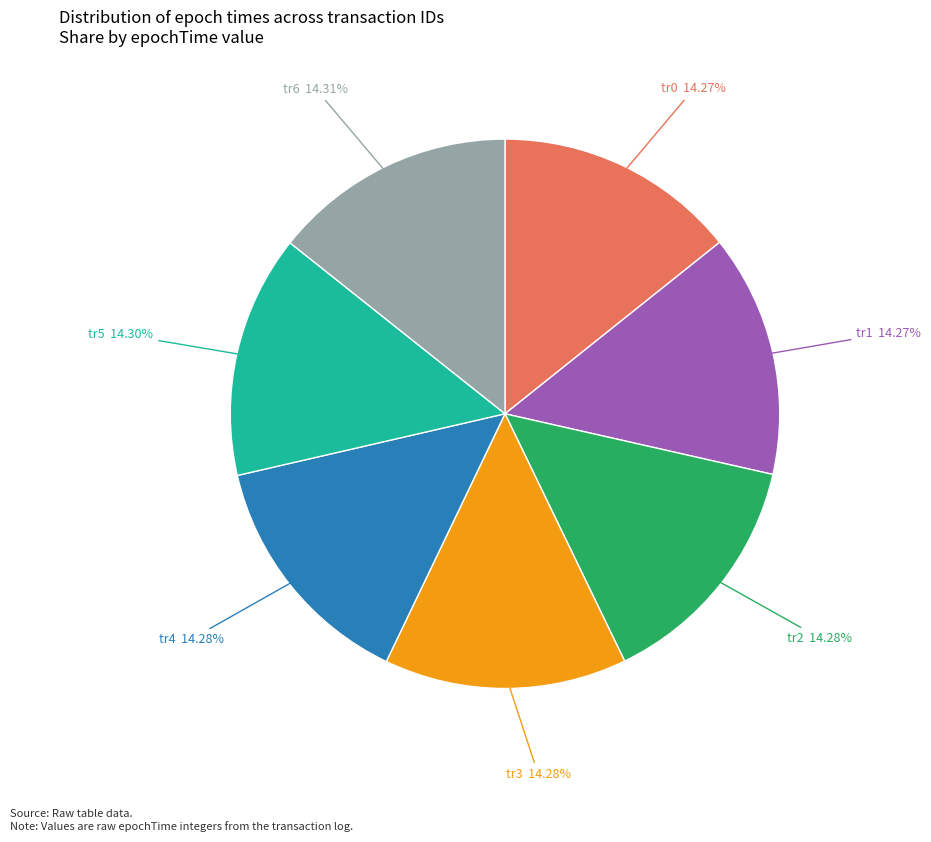

Does any single category account for the majority?

No